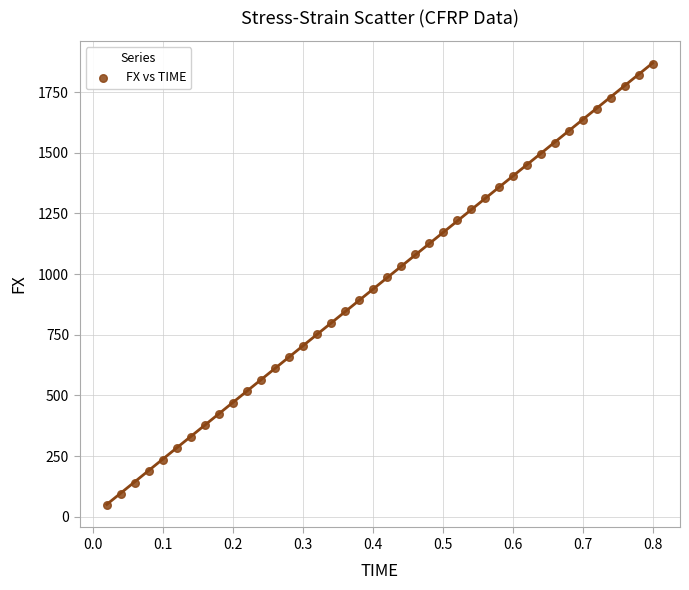

What is the range of Y values (max minus min)?

1818.0